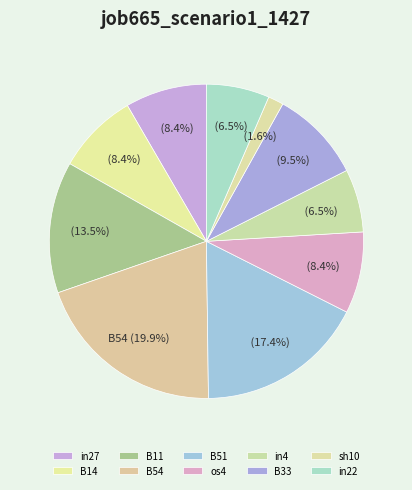

What is the largest slice in the pie chart?

B54